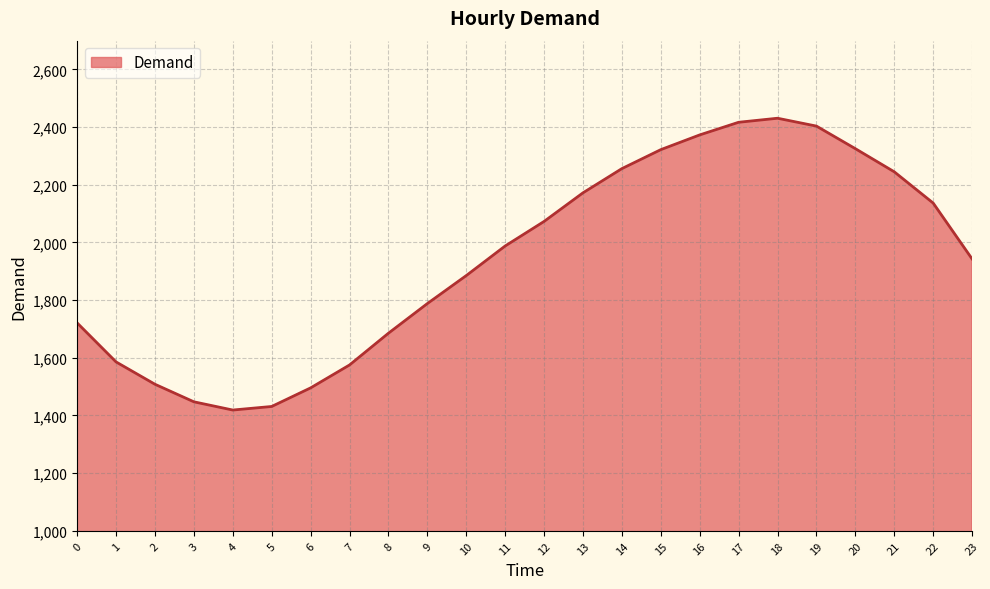

Which has a higher value, 1 or 9?

9